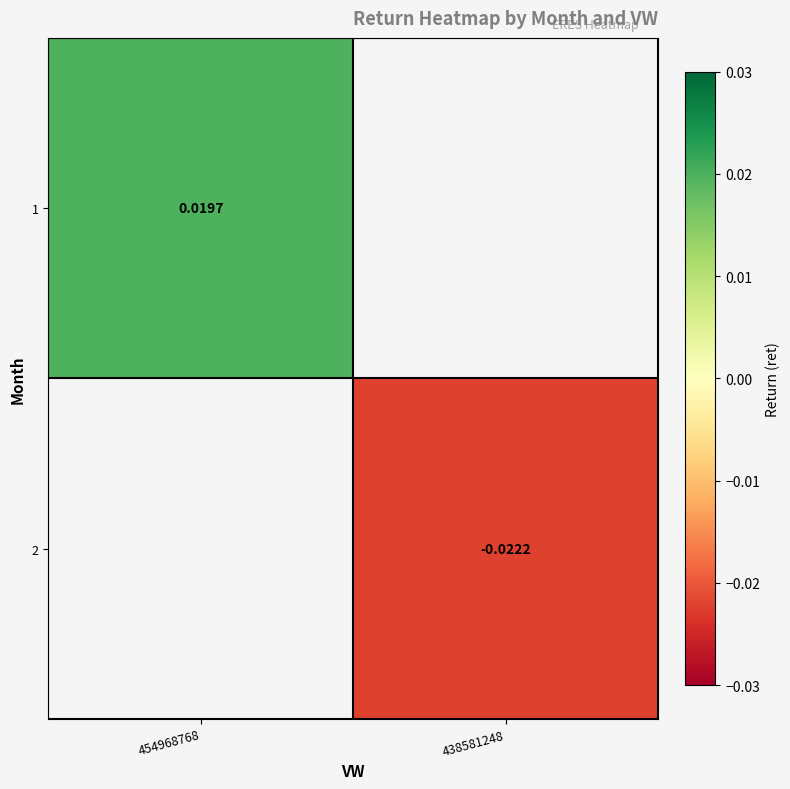

List the labels in order of 1 value, smallest first.

454968768, 438581248